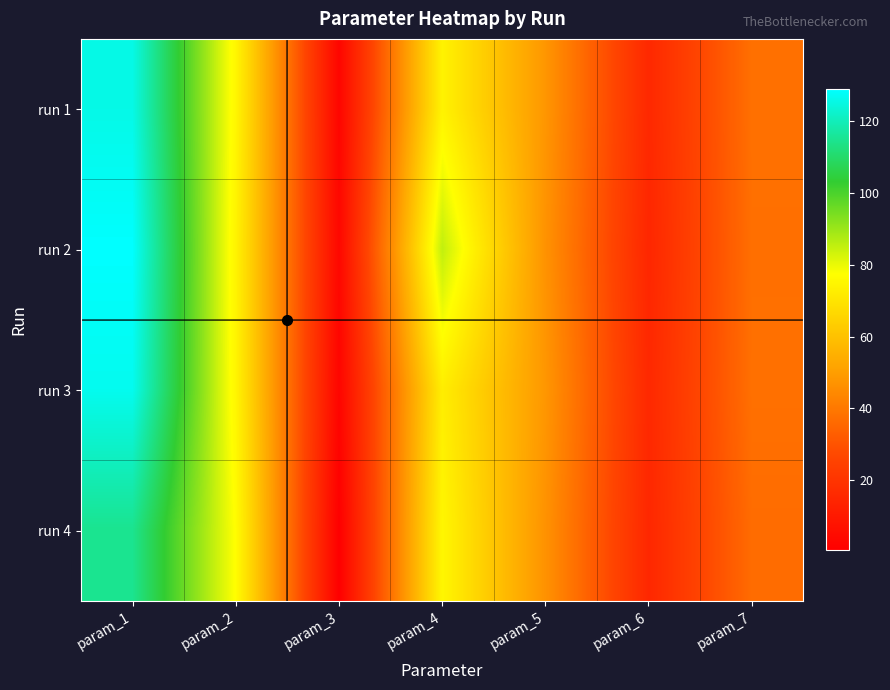

Reading left to right, extract all data points from this chart.

run 1: param_1=125.8	param_2=75.1	param_3=2.7	param_4=74.1	param_5=47.9	param_6=15.6	param_7=37.7
run 2: param_1=128.8	param_2=74.3	param_3=3.5	param_4=85.3	param_5=46.9	param_6=15.0	param_7=37.5
run 3: param_1=126.8	param_2=74.9	param_3=2.5	param_4=72.7	param_5=48.0	param_6=15.7	param_7=37.7
run 4: param_1=114.8	param_2=77.1	param_3=0.4	param_4=75.3	param_5=46.8	param_6=15.3	param_7=36.6